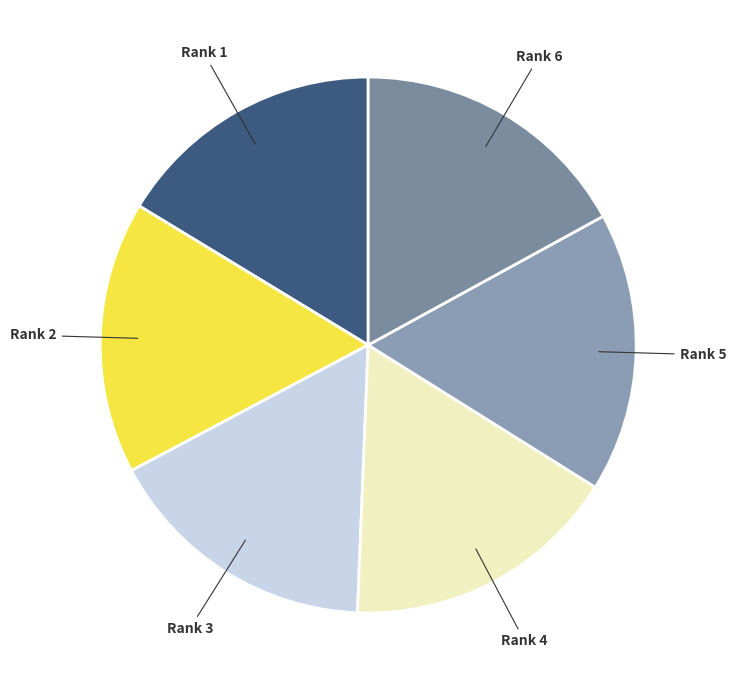

Count the number of slices in the pie.

6